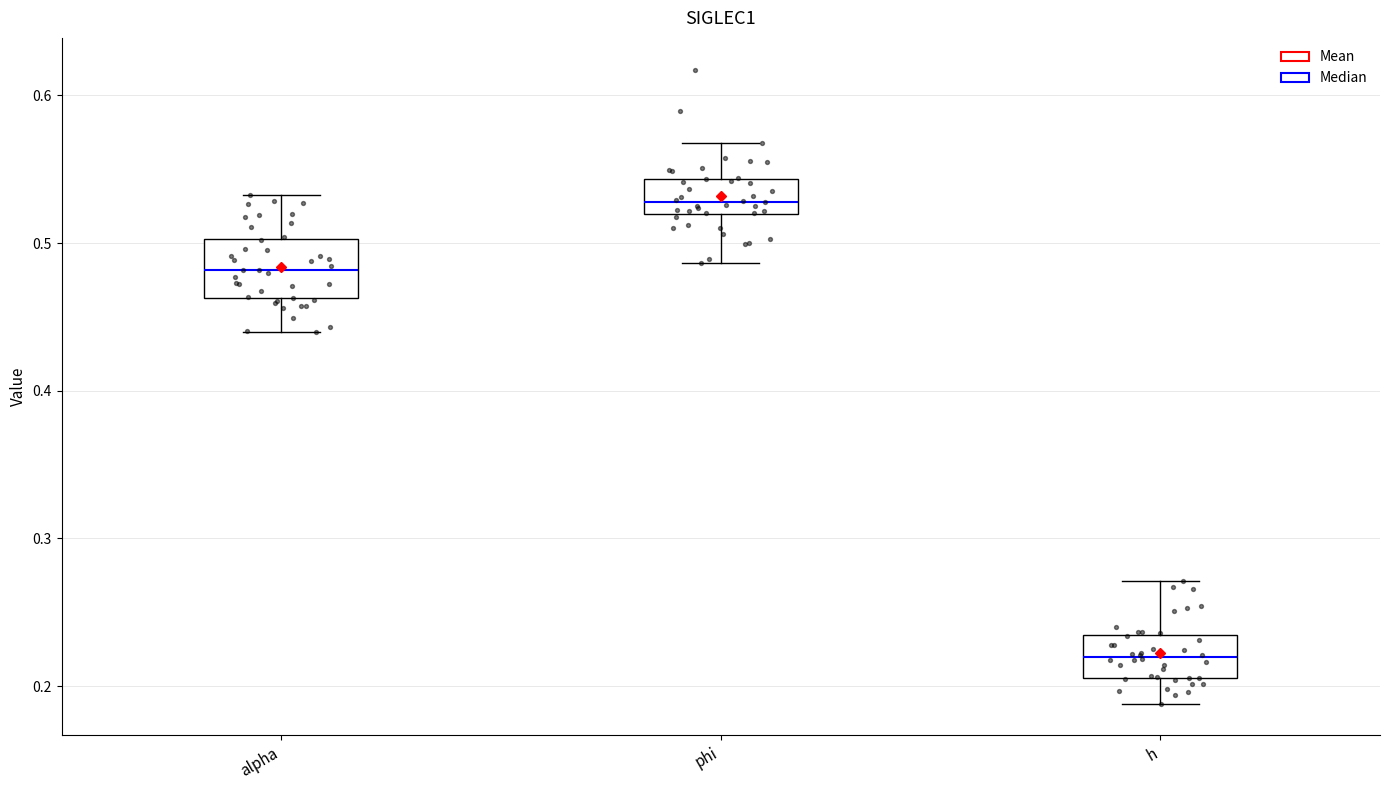

Reading left to right, transcribe this box plot: for each box, give where its median line is, the range the box spans, and where its two whiskers end, as read against the y-axis. The values are not printed on the chart, so give them approximately, as read against the axis.

alpha: median 0.48, box 0.46 to 0.50, whiskers 0.44 to 0.53
phi: median 0.53, box 0.52 to 0.54, whiskers 0.49 to 0.57
h: median 0.22, box 0.21 to 0.23, whiskers 0.19 to 0.27